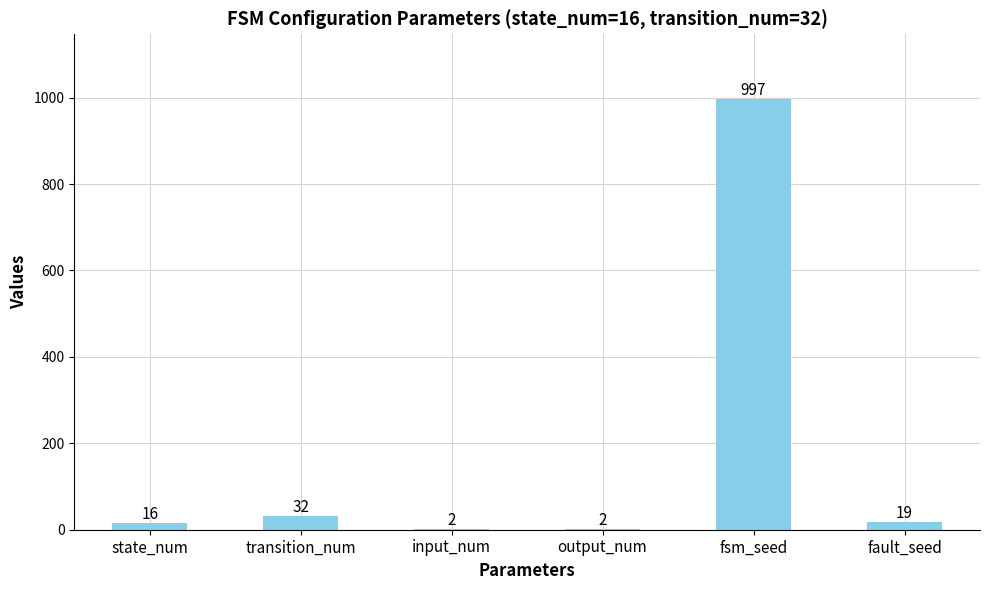

What is the sum of the values at fsm_seed and output_num?

999